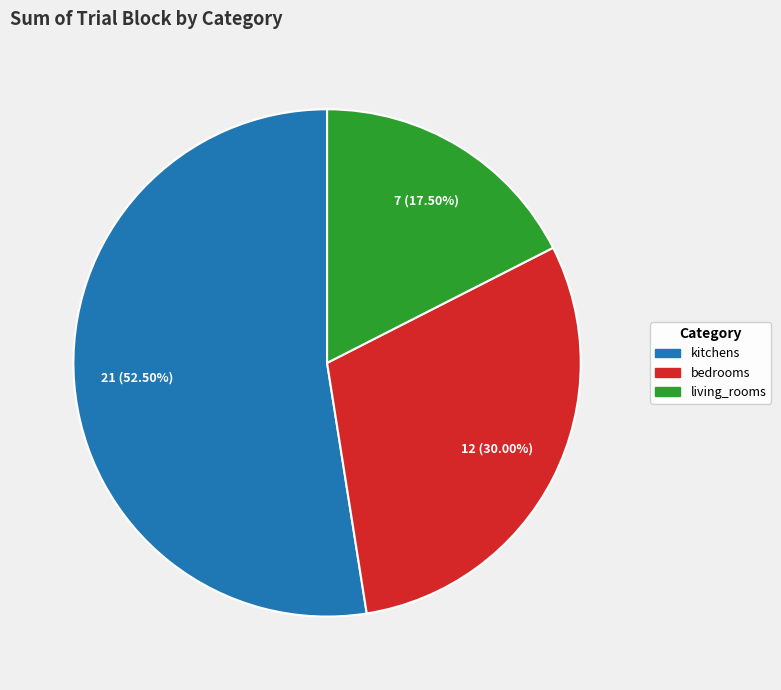

How many slices are in this pie chart?

3